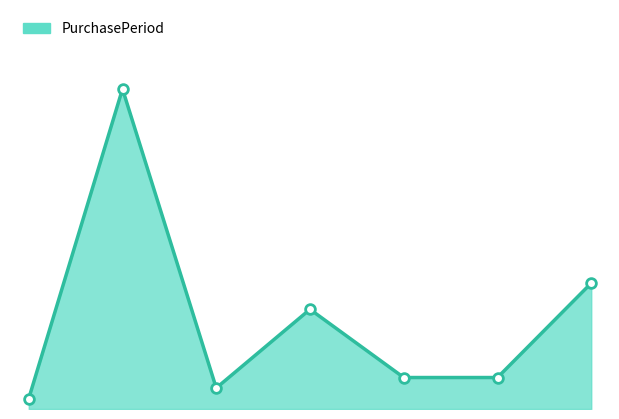

What is the average value?

17